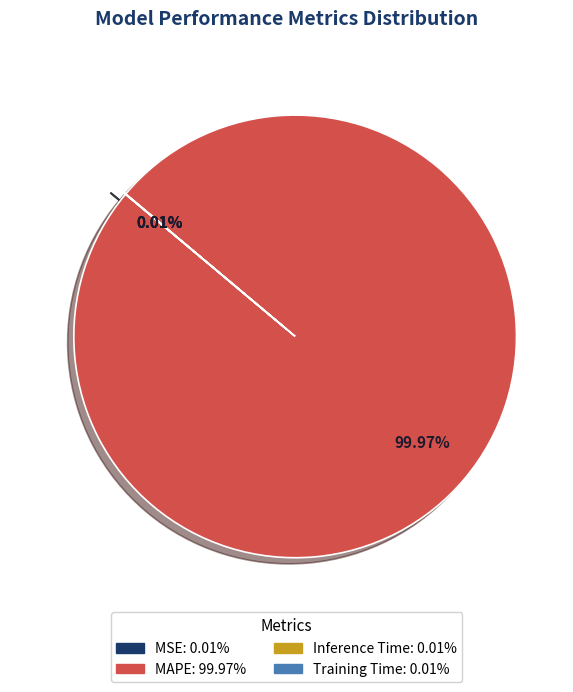

Which slice is the largest?

MAPE